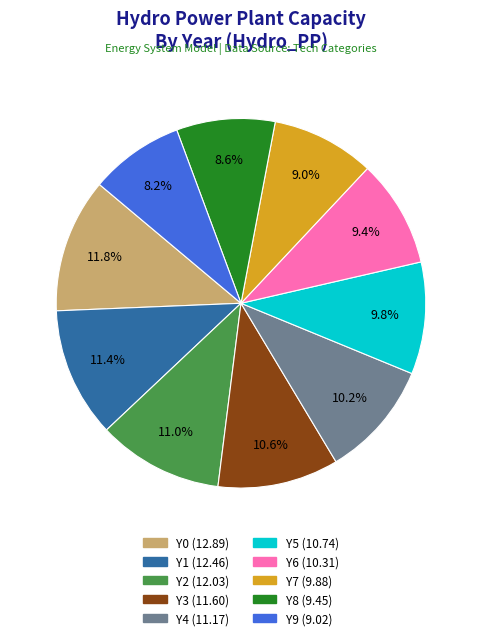

Is there any slice that represents more than half of the pie?

No